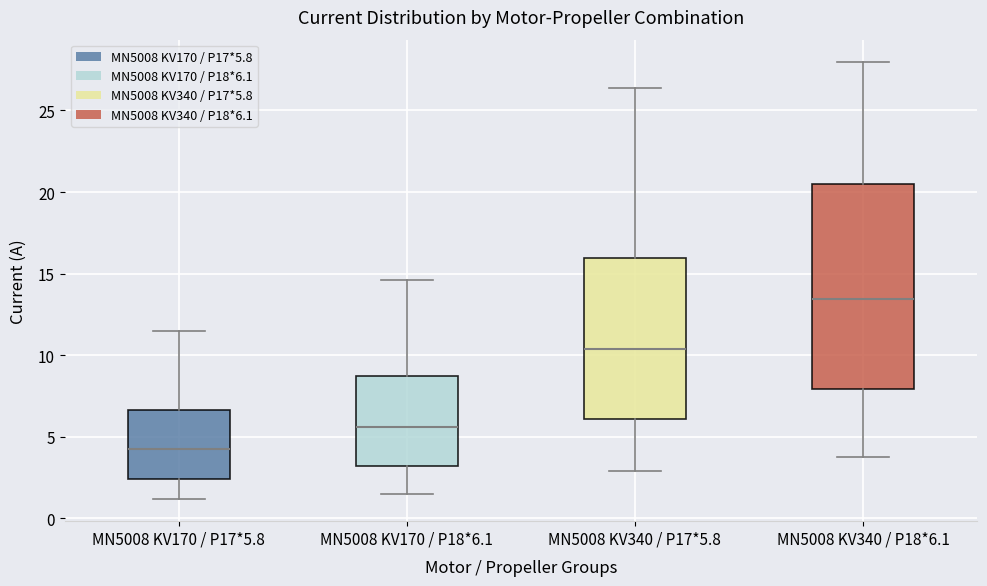

Which box has the highest median line?

MN5008 KV340 / P18*6.1